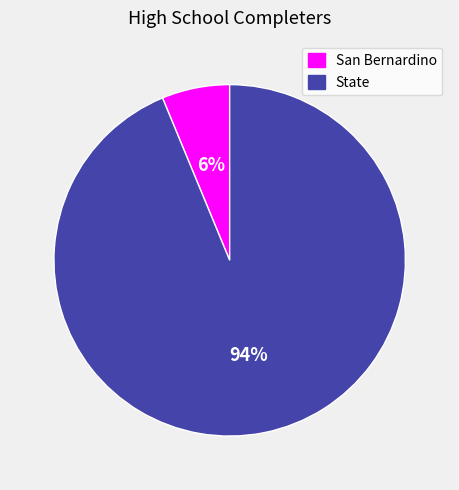

What percentage is the San Bernardino slice, to the nearest percent?

6%